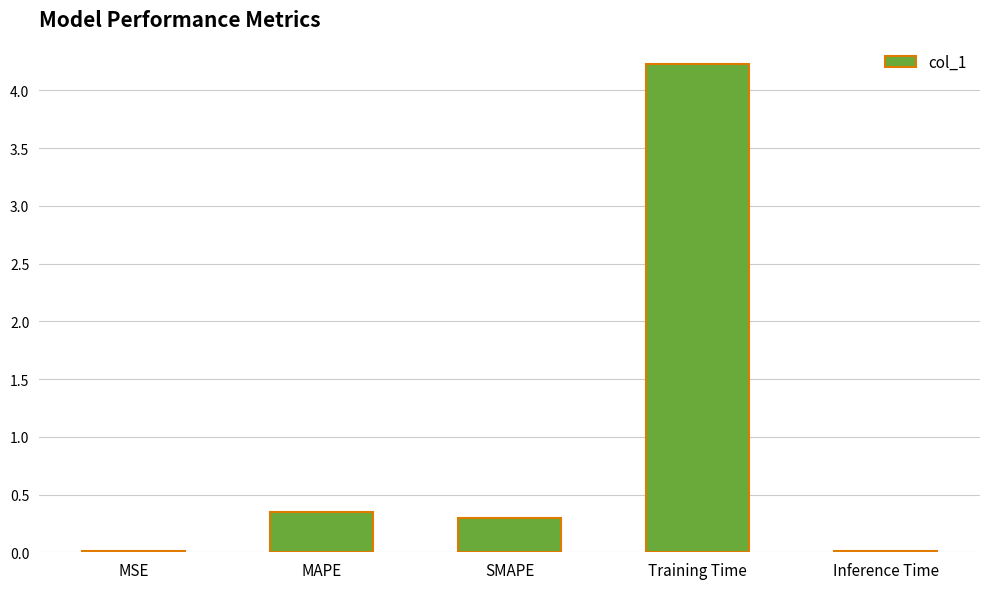

How many categories are shown in the chart?

5